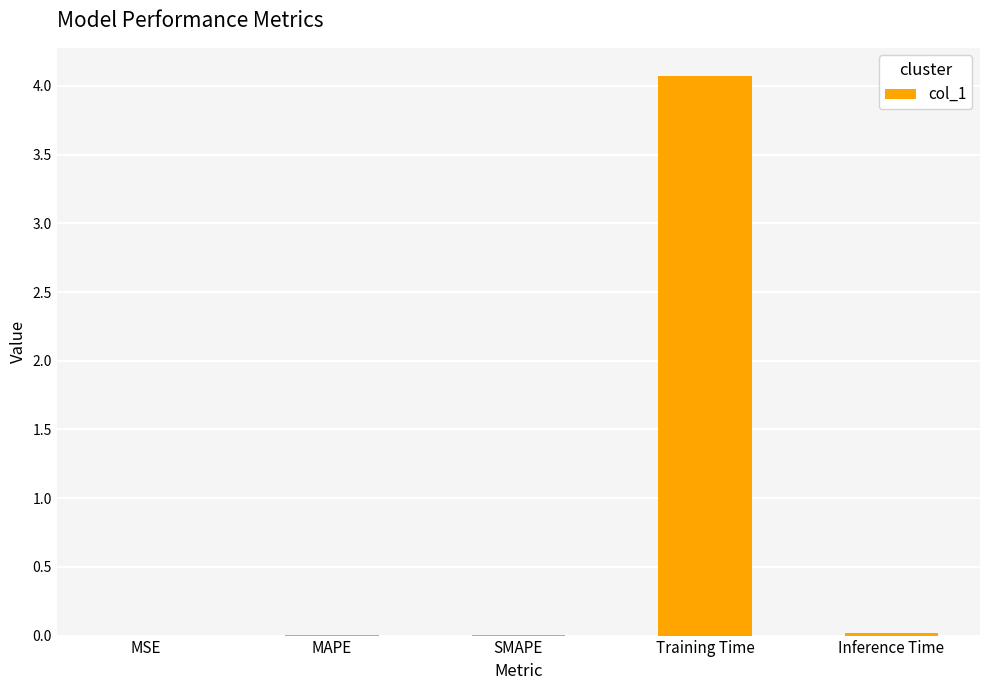

What is the sum of all values?

4.1